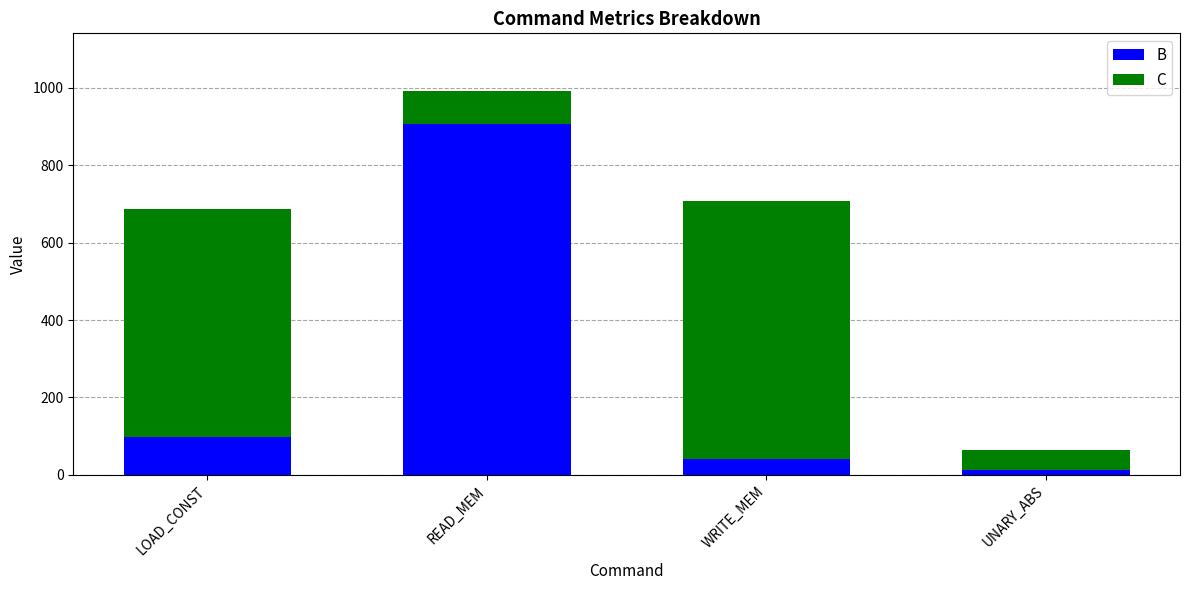

Are the bars grouped side by side (vs. stacked)?

No